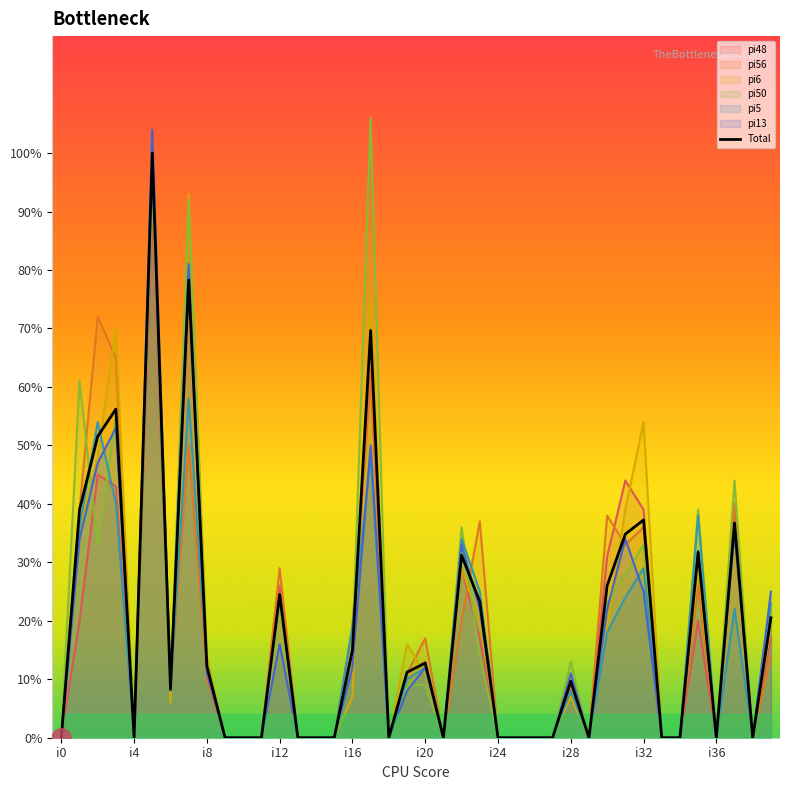

Does the chart have visible grid lines?

No